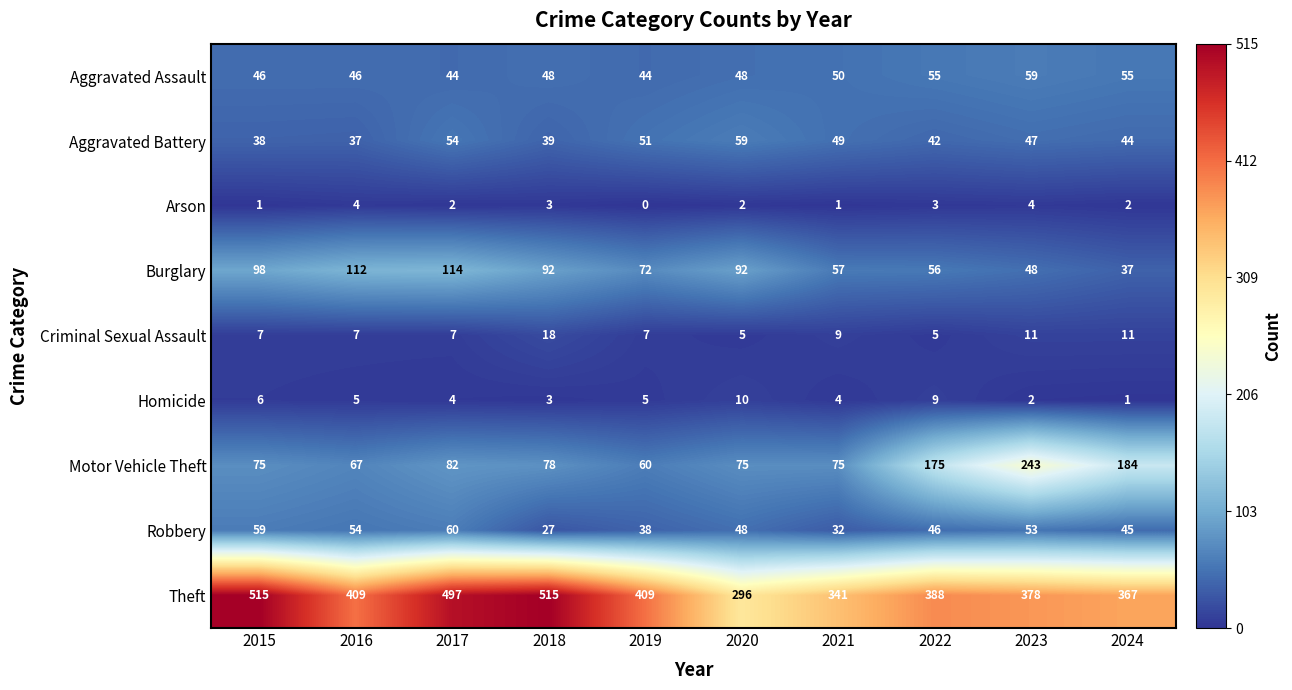

Is it true that Burglary equals 85 at 2022?

False